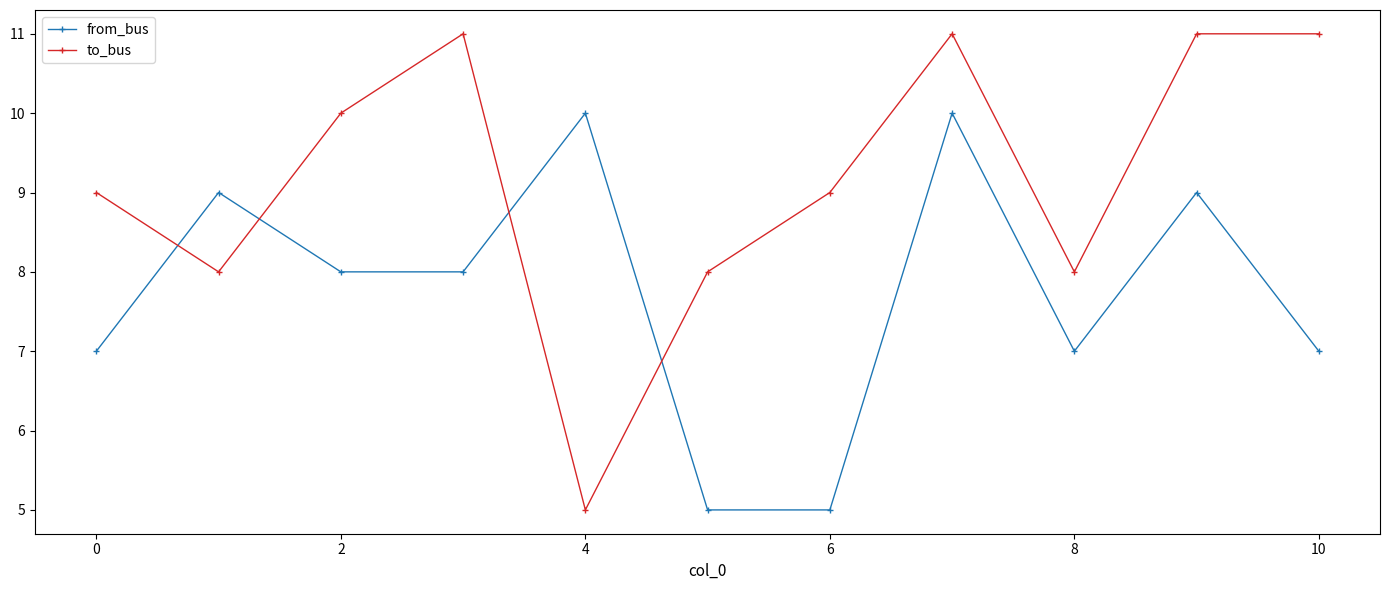

Which series ends up on top after the final intersection of from_bus and to_bus?

to_bus